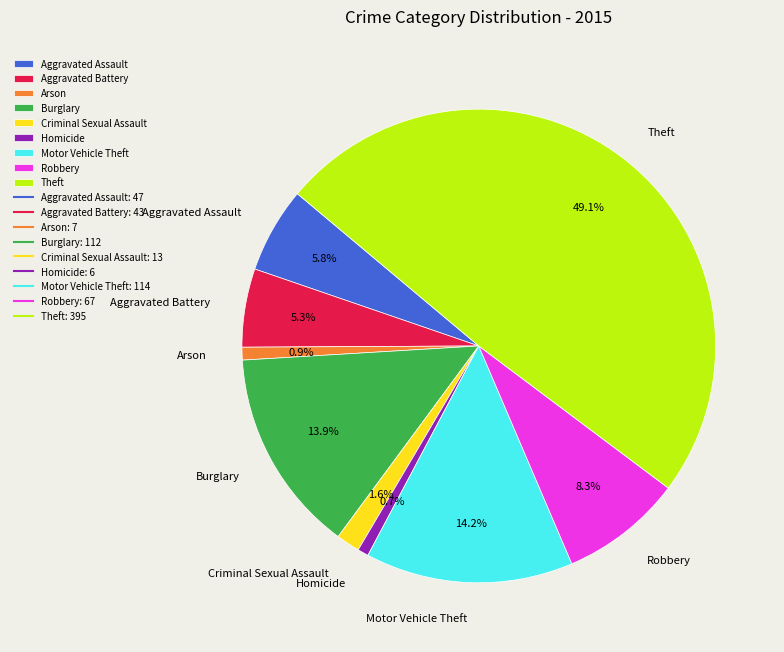

Which slice is the largest?

Theft